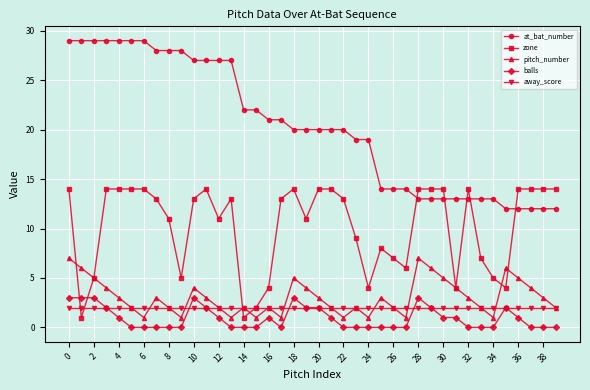

True or false: balls and at_bat_number intersect in this chart.

False